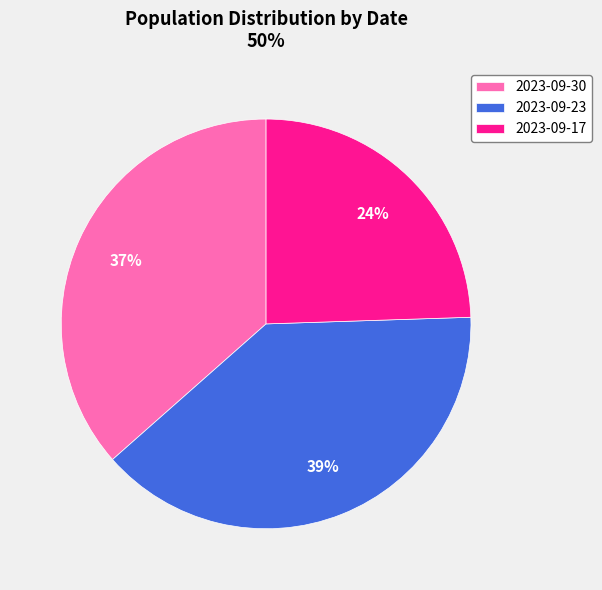

Which category has the smallest portion of the pie?

2023-09-17